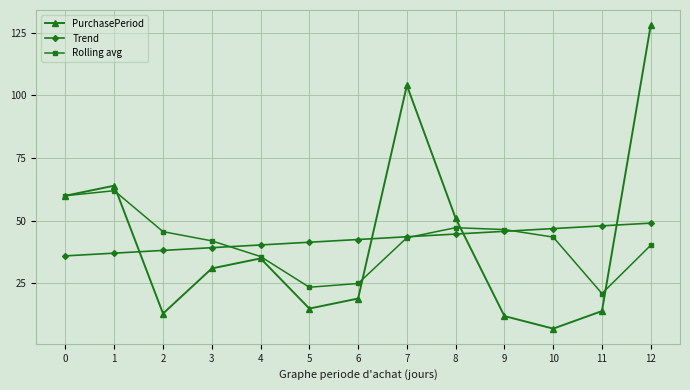

At 8, list the series in order from largest to smallest.

PurchasePeriod, Rolling avg, Trend